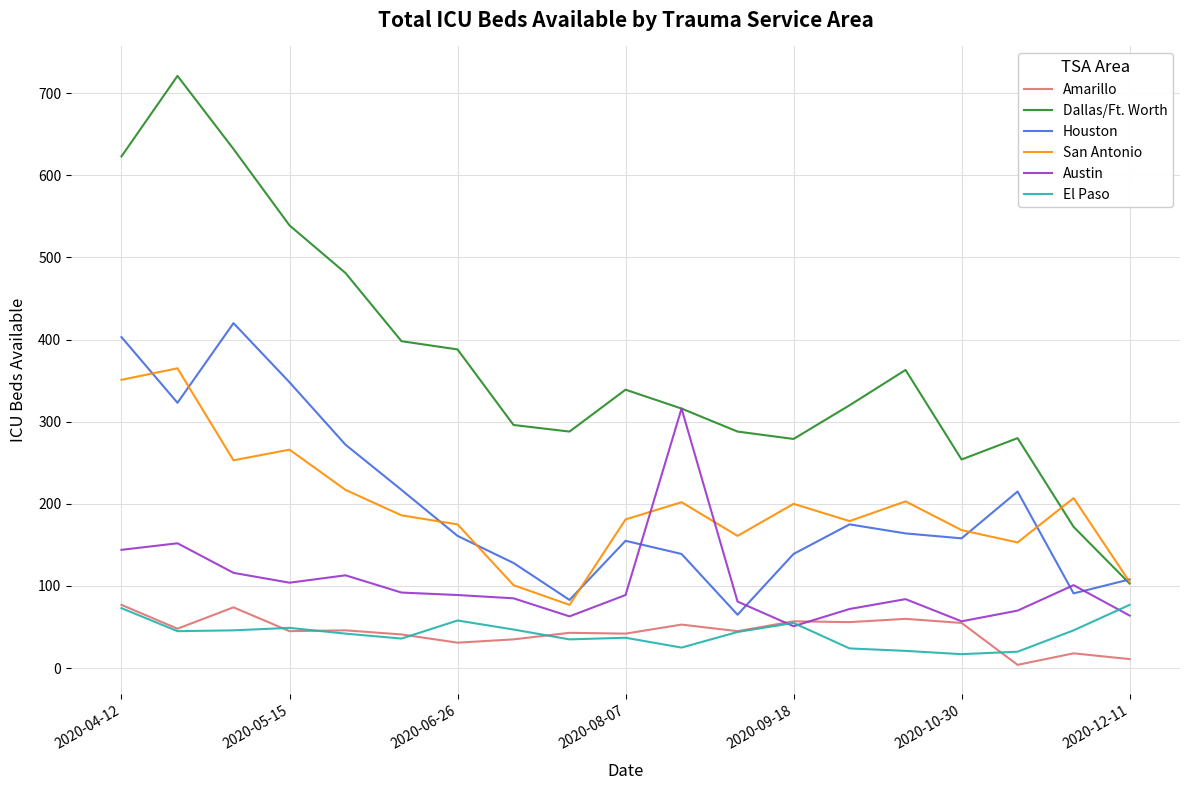

Which series has the largest range (max minus min)?

Dallas/Ft. Worth